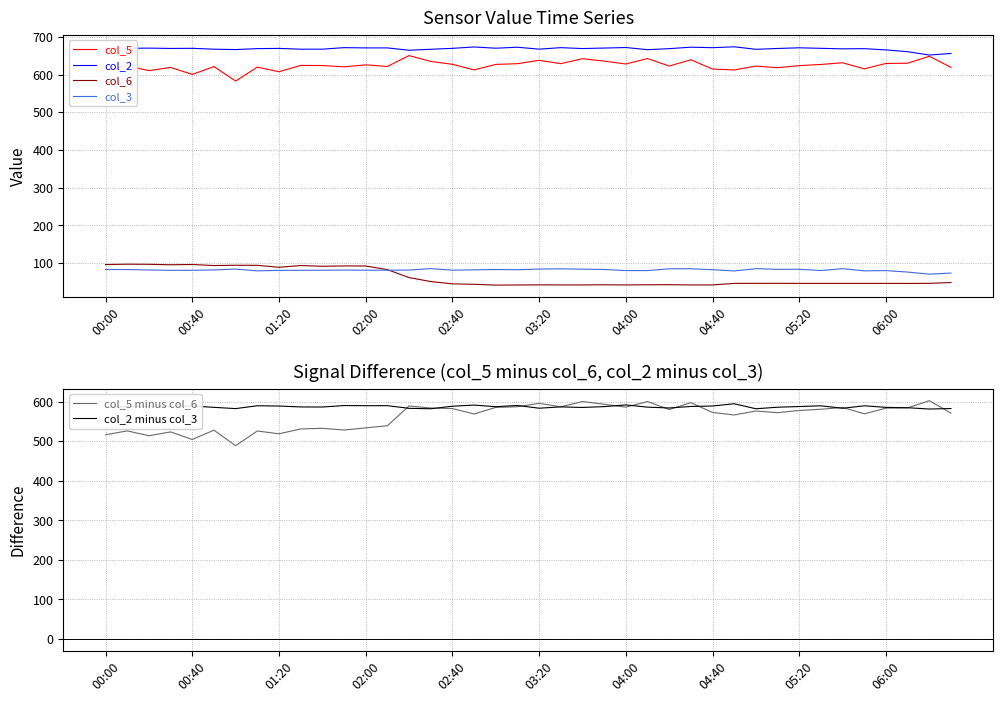

How many interior local peaks does the col_3 series have?

10